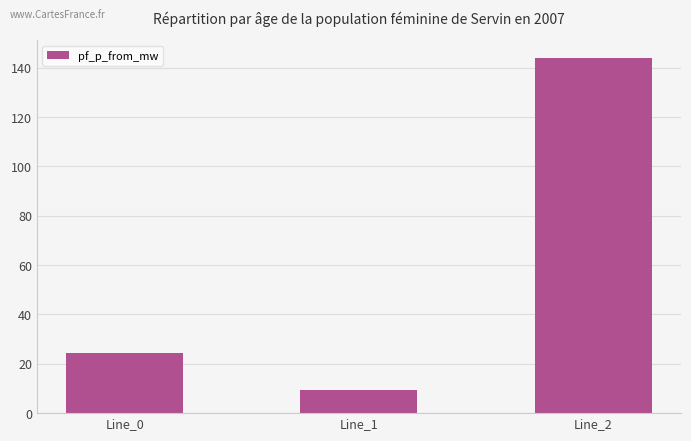

How many bars are there in total?

3